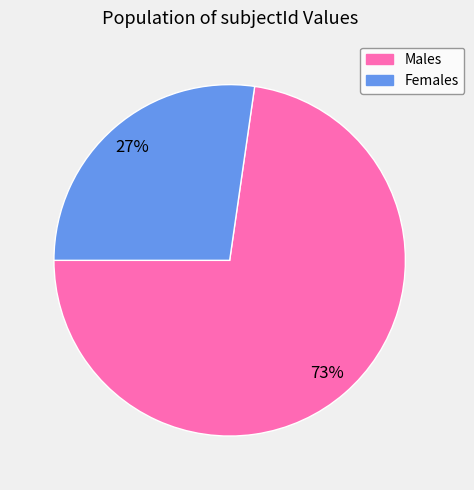

To the nearest percent, what is the average slice percentage?

50%